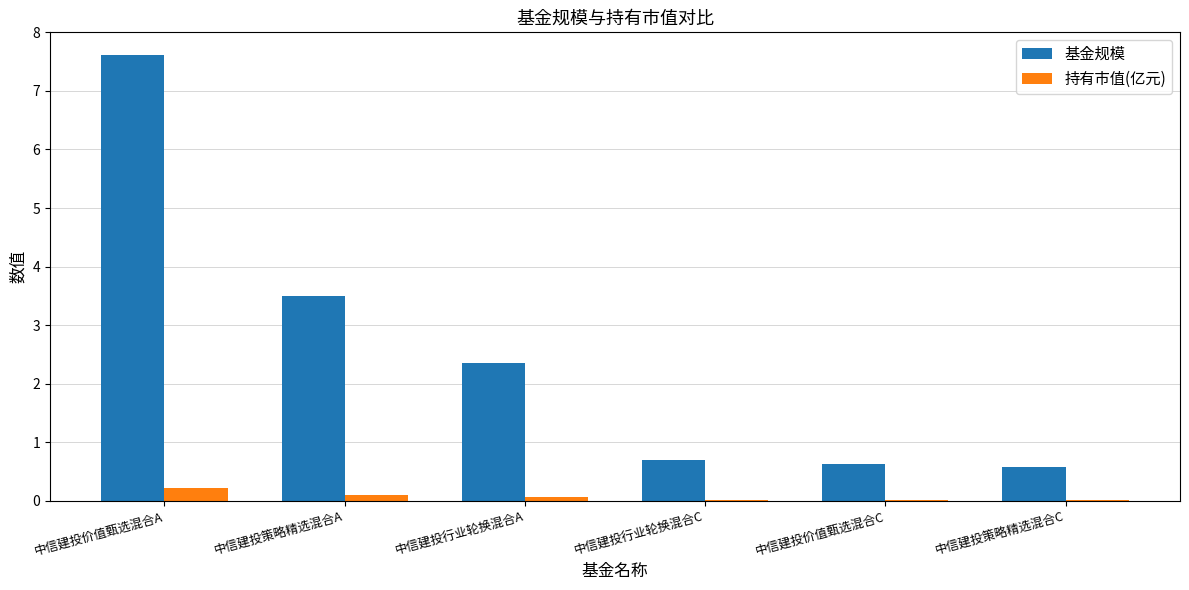

Are the bars grouped side by side (vs. stacked)?

Yes